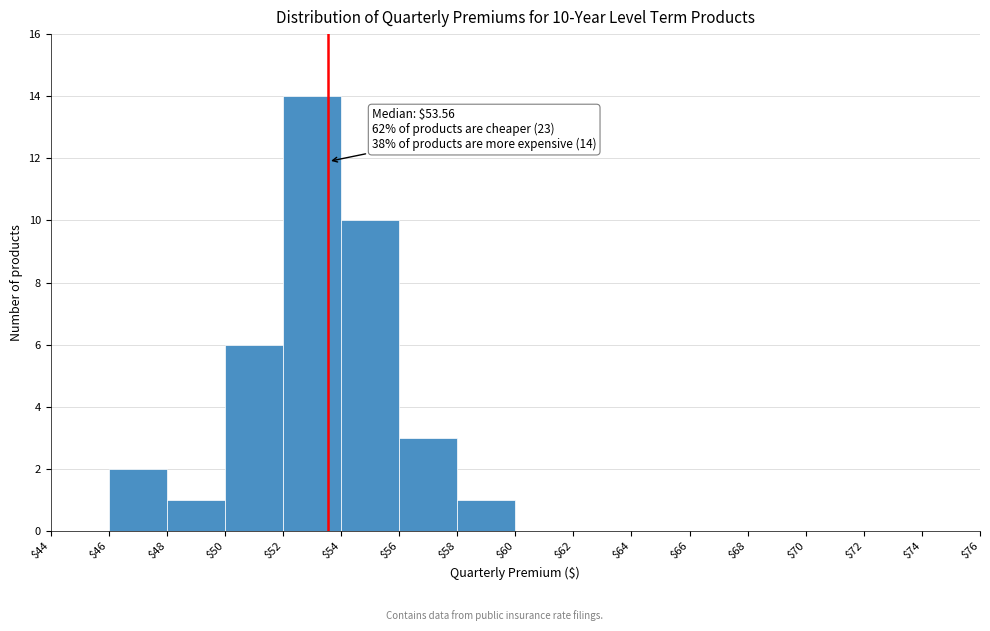

Over which range of the x-axis is the bar tallest?

$52 to $54